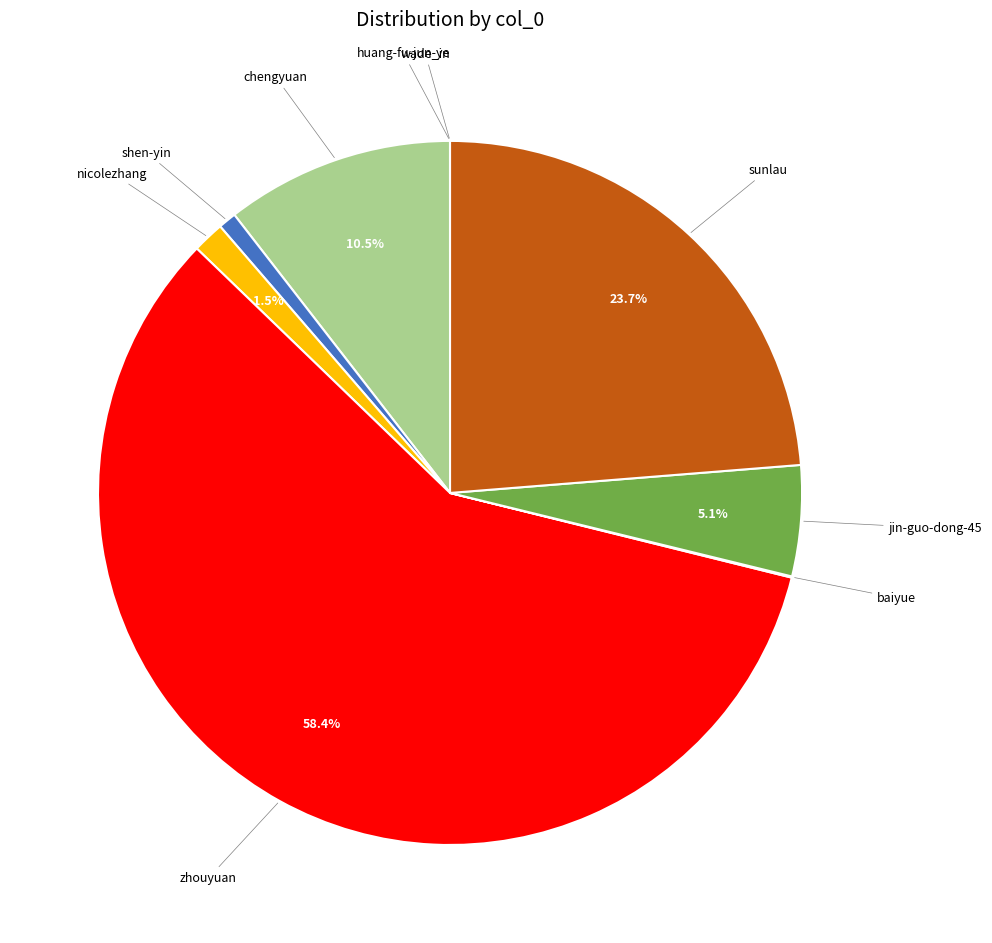

Which category has the biggest portion of the pie?

zhouyuan